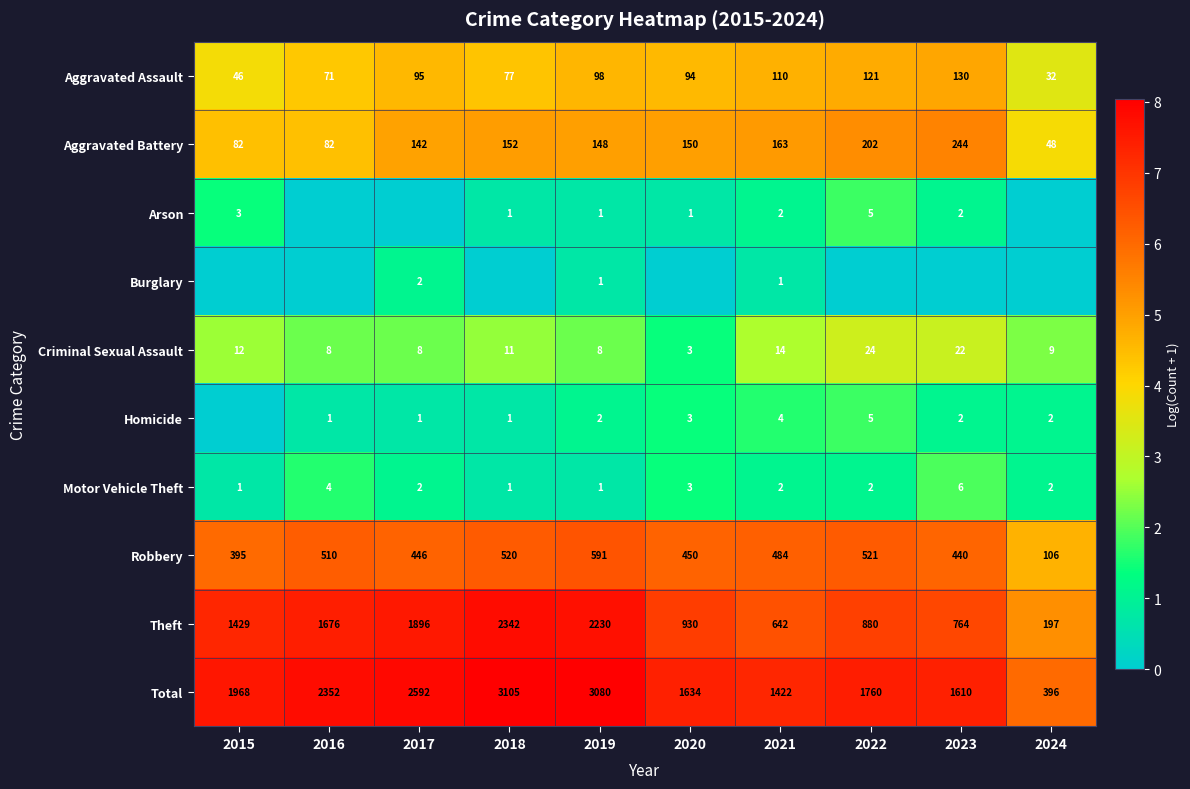

At which category is the sum across all series the highest?

2022